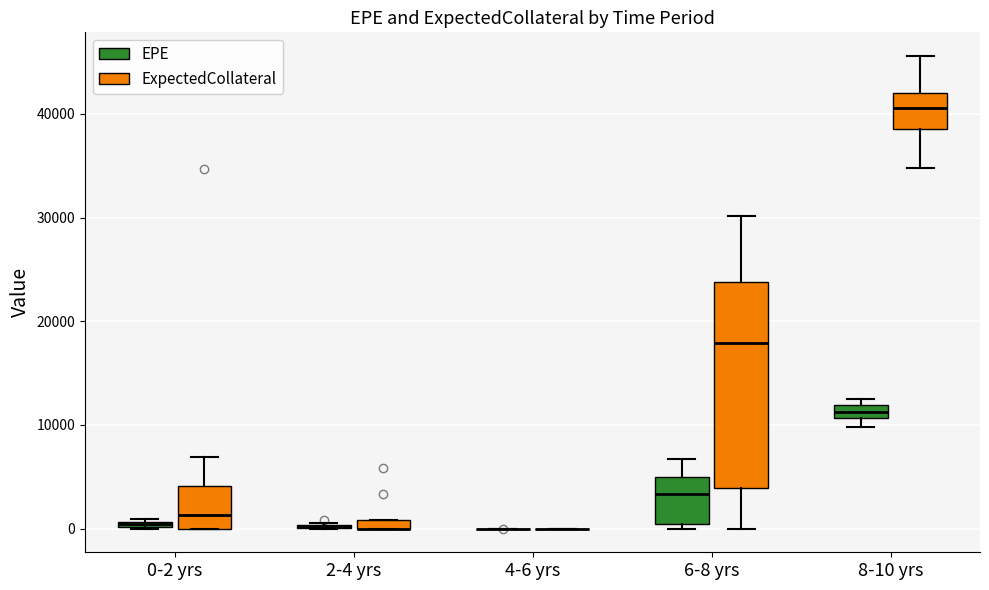

Where is the upper edge of the box for 6-8 yrs (ExpectedCollateral) on the y-axis? The values are not printed on the chart, so give them approximately, as read against the axis.

24000